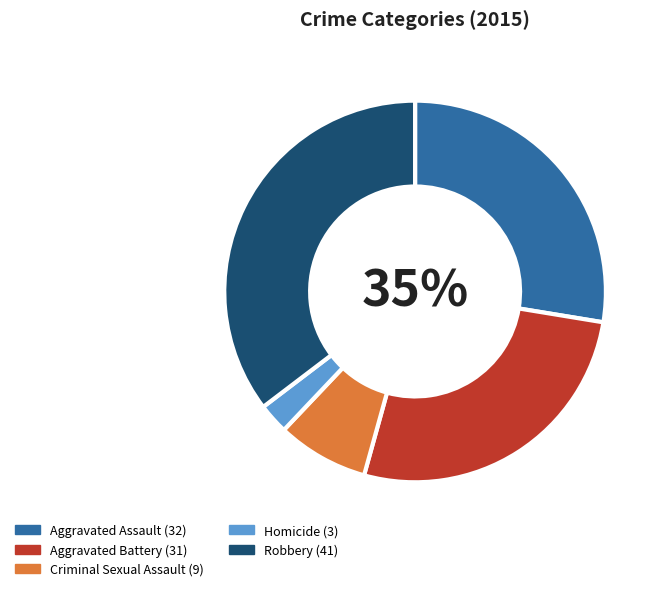

What percentage is NOT represented by Robbery?

64.7%